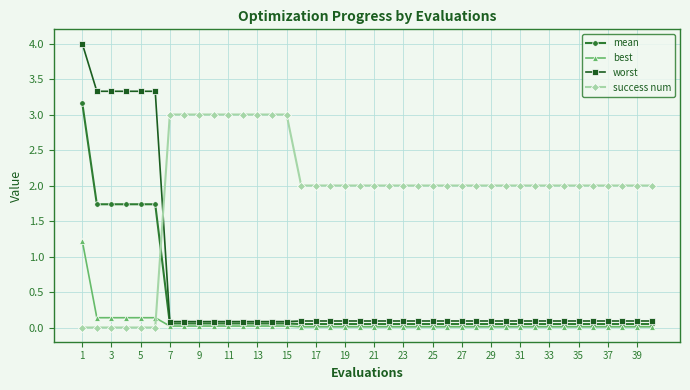

What is the value of the success num point at the 40th from the left?

2.0